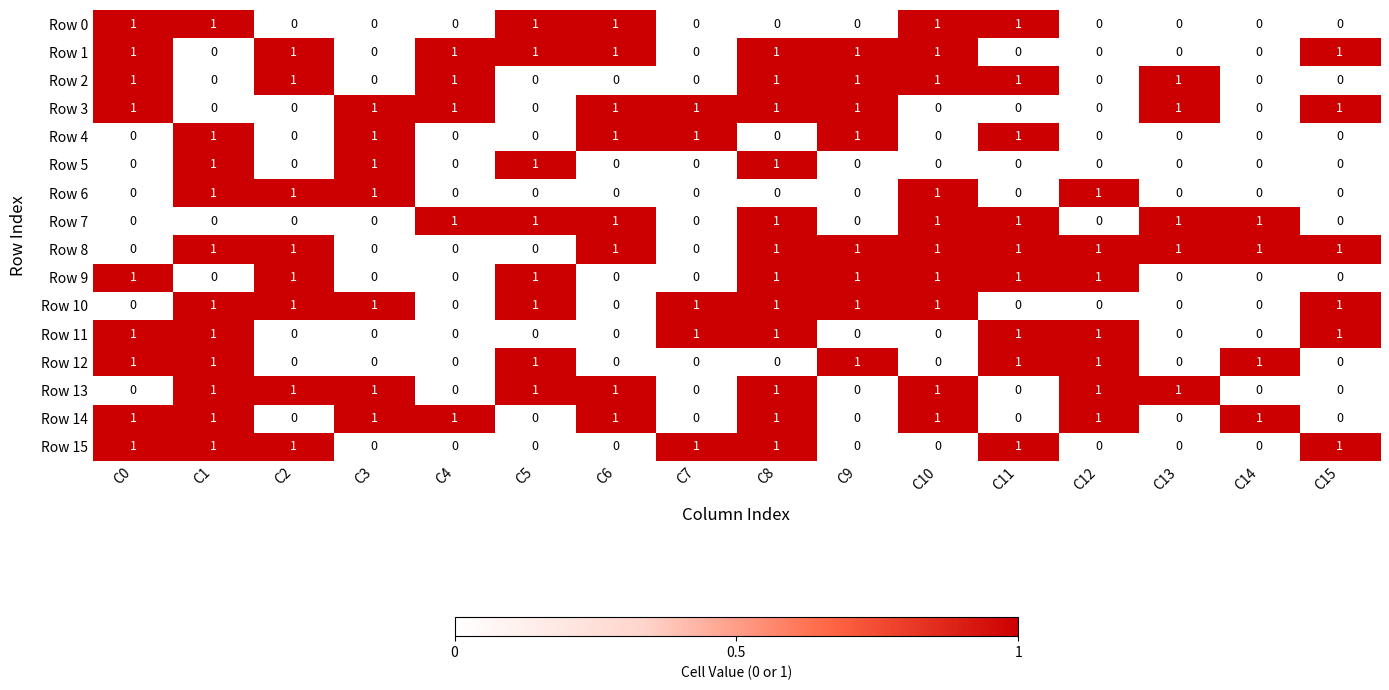

True or false: Row 1 has a value of 1 at C10.

True